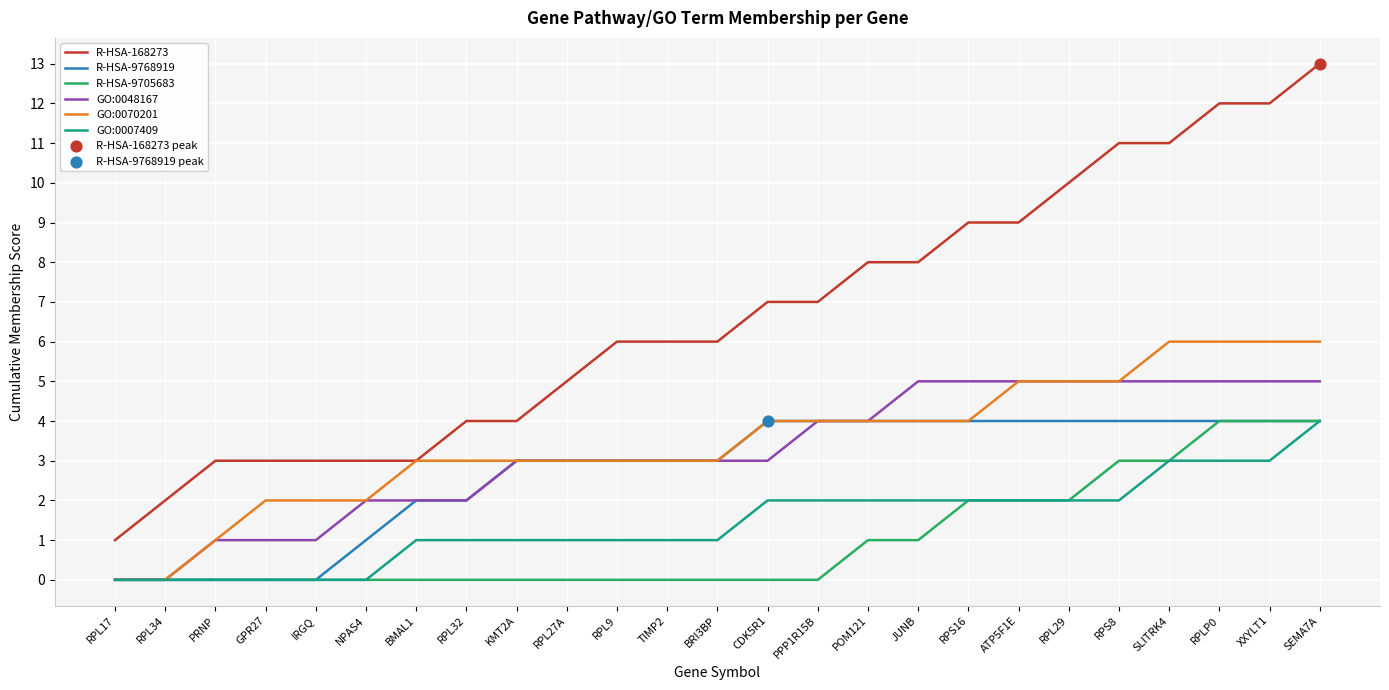

At which category is the sum across all series the highest?

SEMA7A